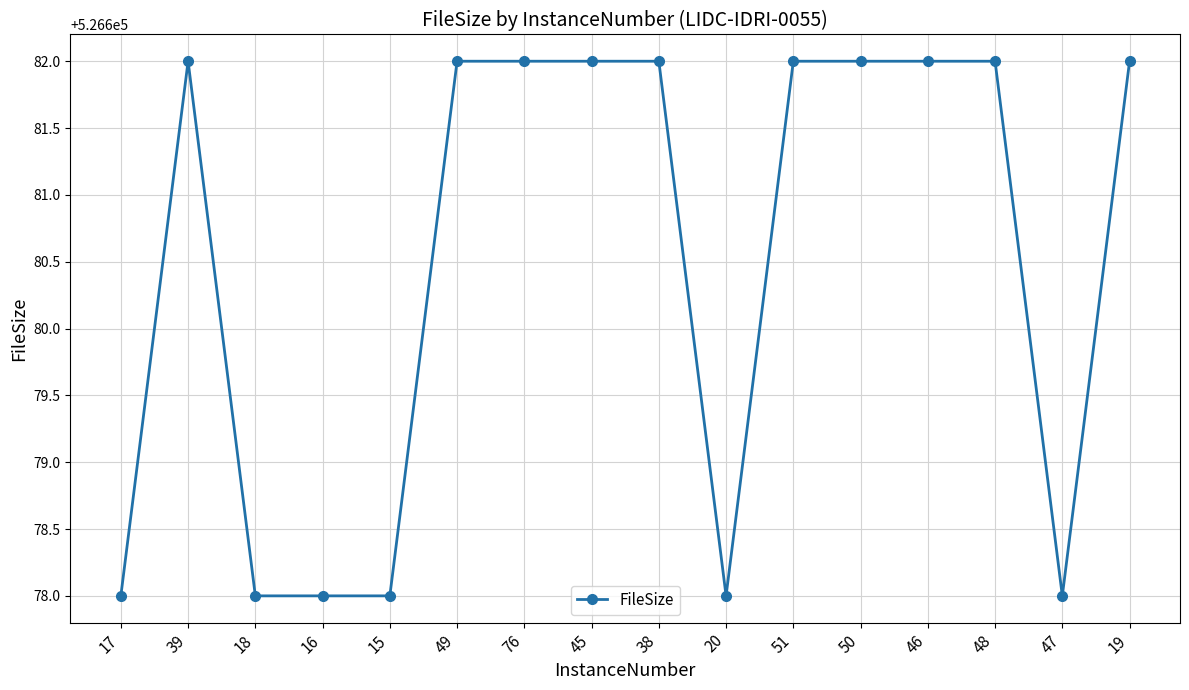

Reading right to left, list all the values displayed in this chart.

19=526682	47=526678	48=526682	46=526682	50=526682	51=526682	20=526678	38=526682	45=526682	76=526682	49=526682	15=526678	16=526678	18=526678	39=526682	17=526678